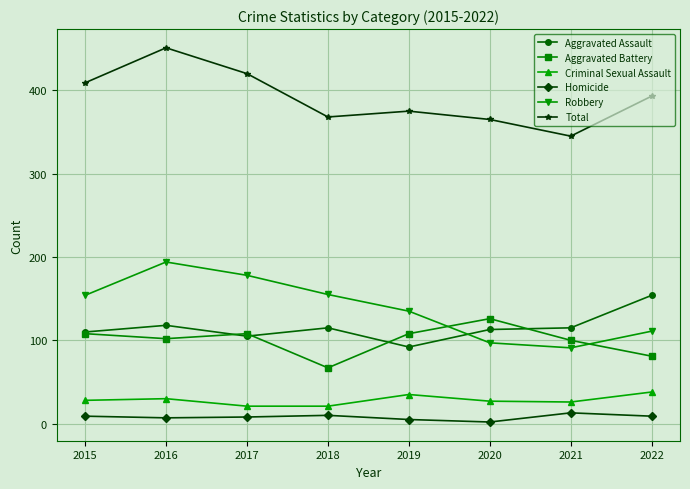

What is the difference between the maximum and minimum values in the Robbery series?

103